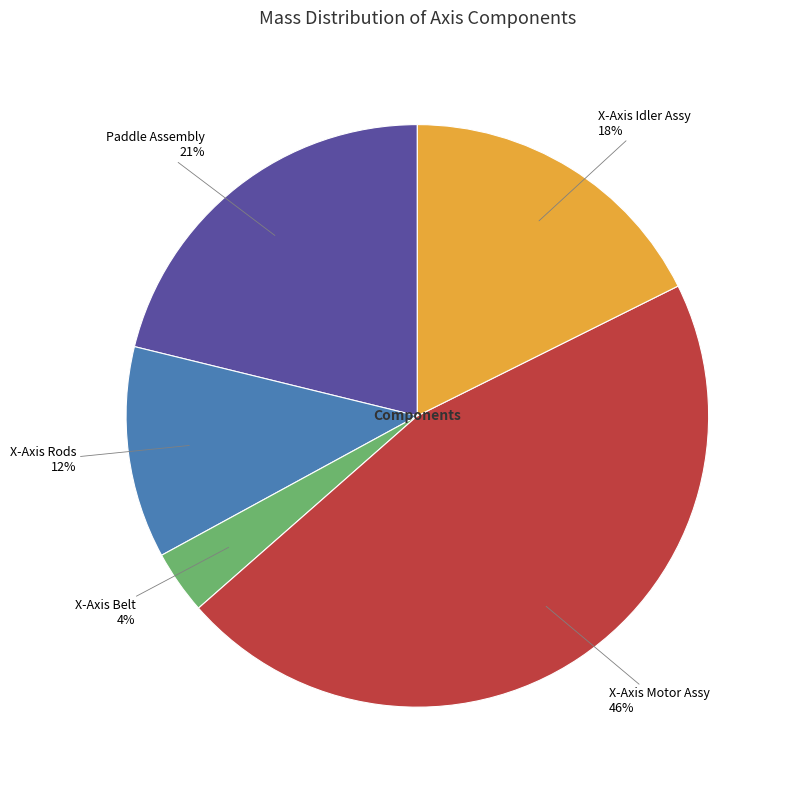

True or false: X-Axis Rods accounts for 12% of the total.

True